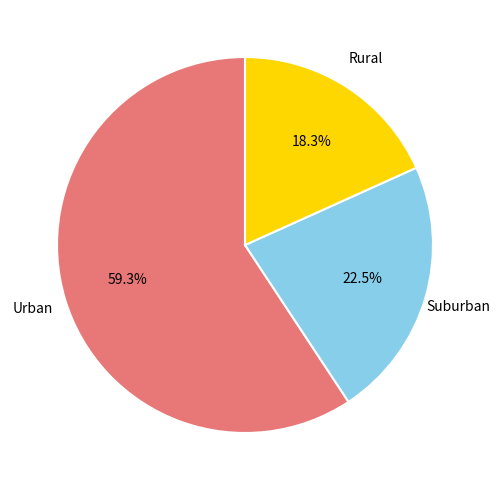

Is there any slice that represents more than half of the pie?

Yes